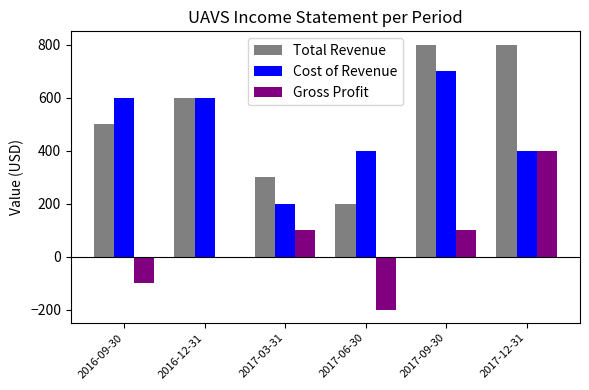

Which series has the largest total across all categories?

Total Revenue